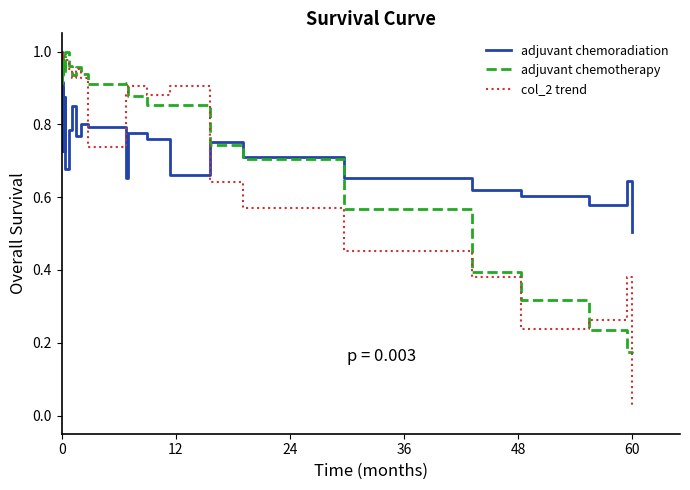

What are all the series names shown in the legend?

adjuvant chemoradiation, adjuvant chemotherapy, col_2 trend